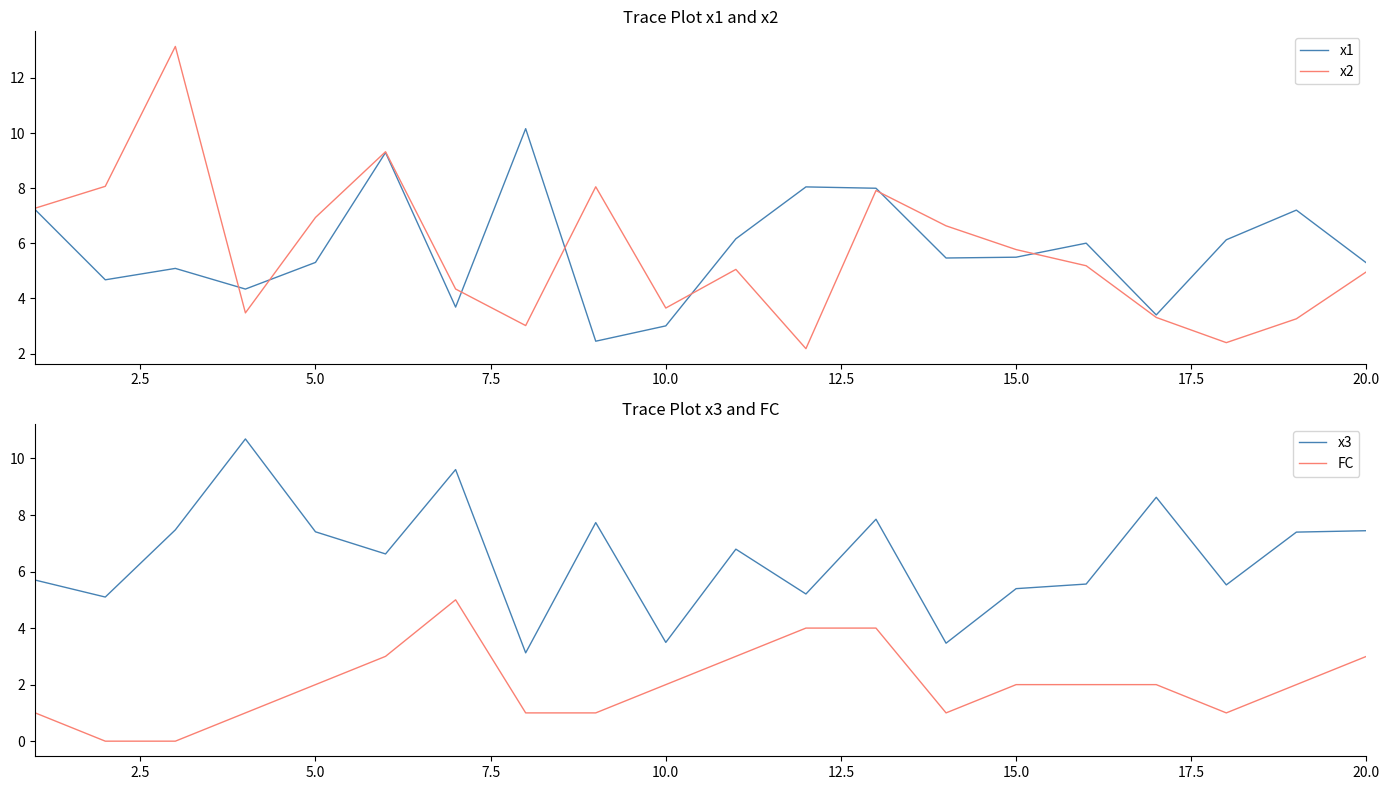

What is the maximum value for x1?

10.2